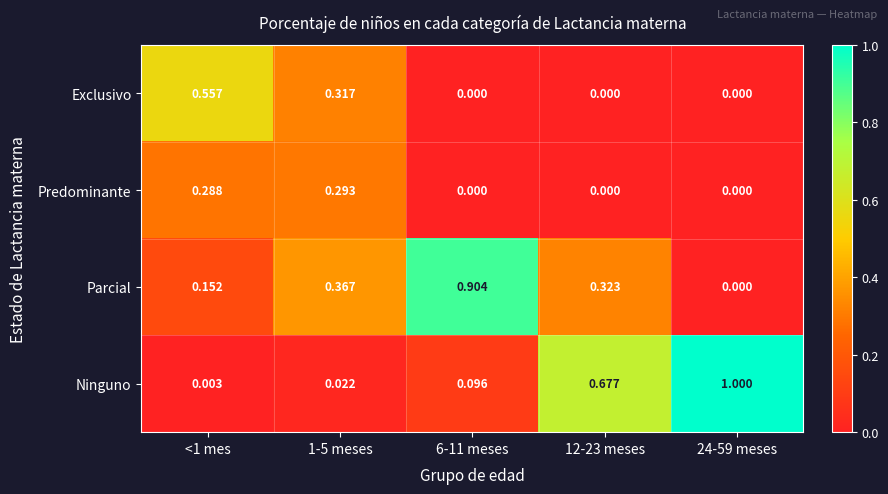

Is the value of Predominante at 24-59 meses greater than the value of Ninguno at 12-23 meses?

No